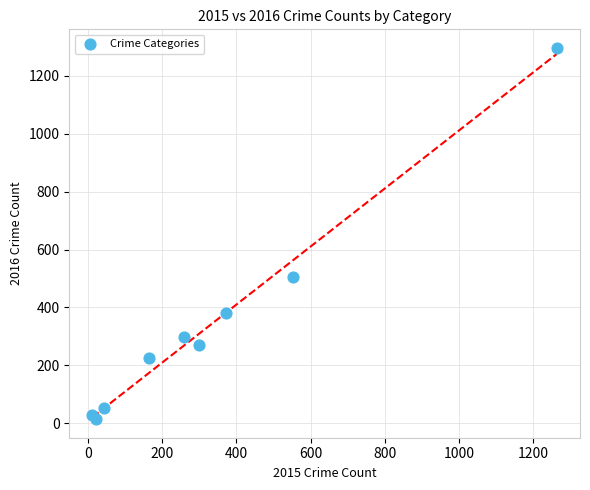

What Y value in the scatter plot is closest to 655?

505